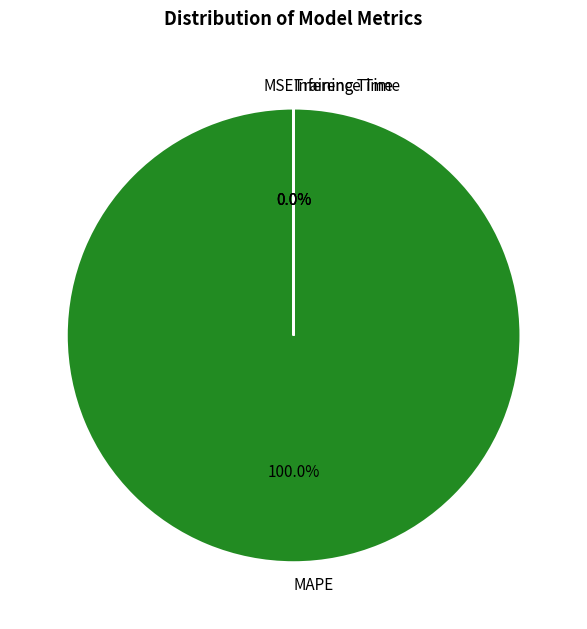

Which slice is the largest?

MAPE